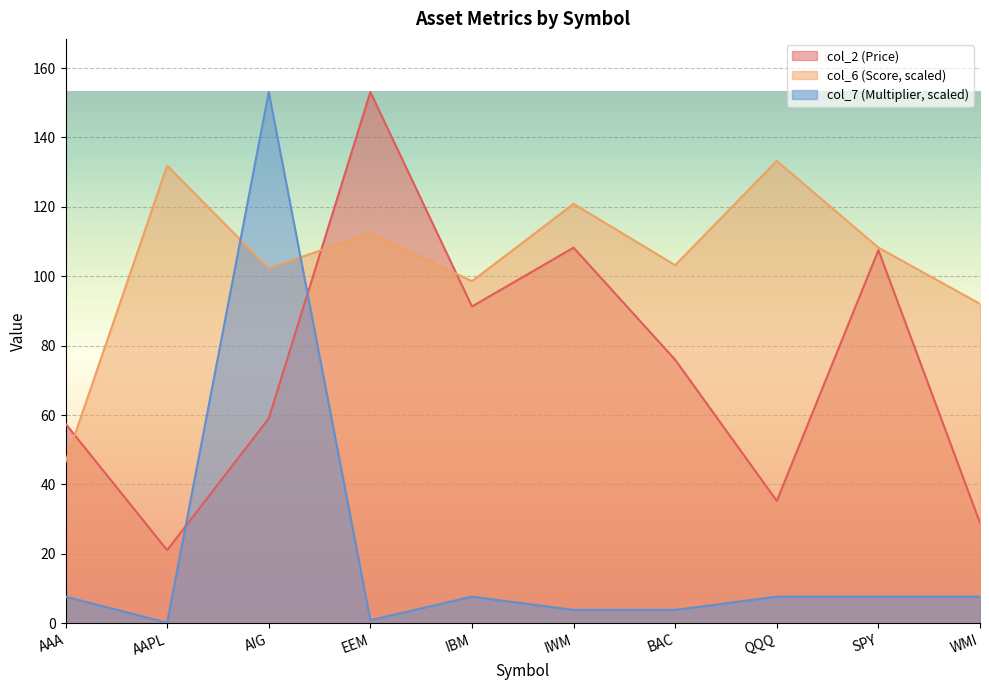

What is the difference between the maximum and second lowest values in the col_7 (Multiplier) series?

152.2